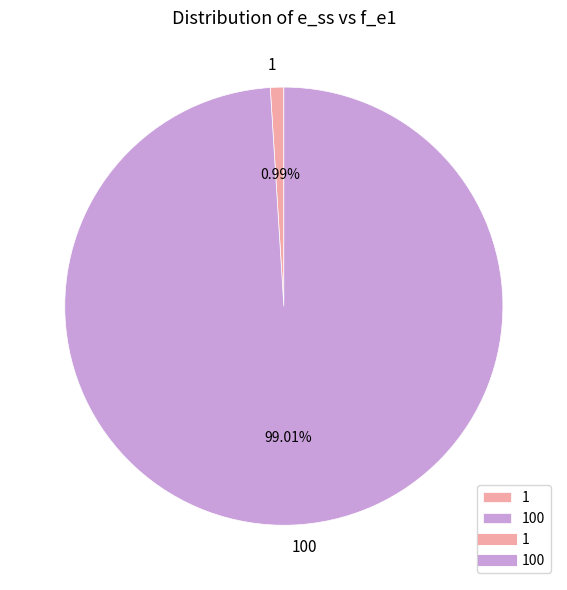

How many segments does this pie chart have?

2